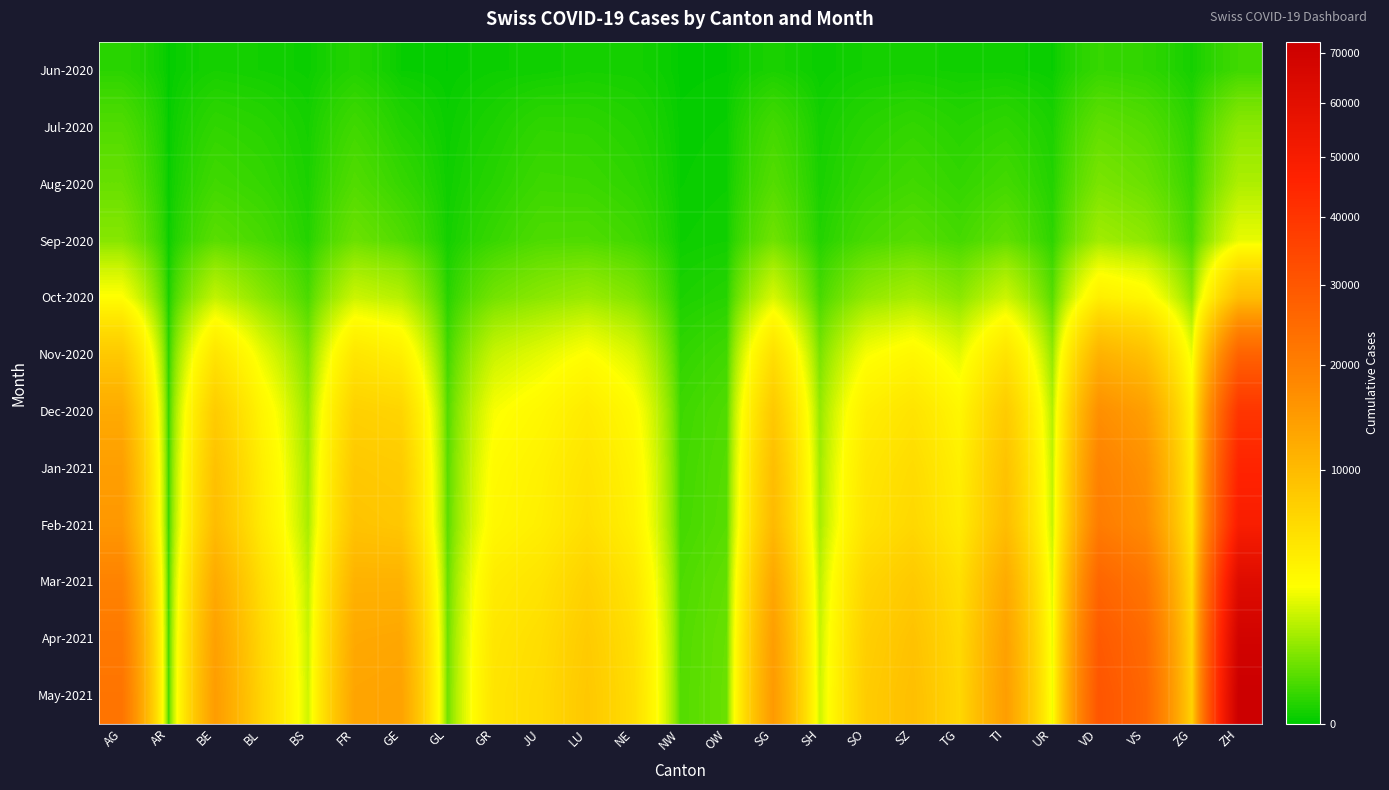

At which category is the sum across all series the highest?

ZH